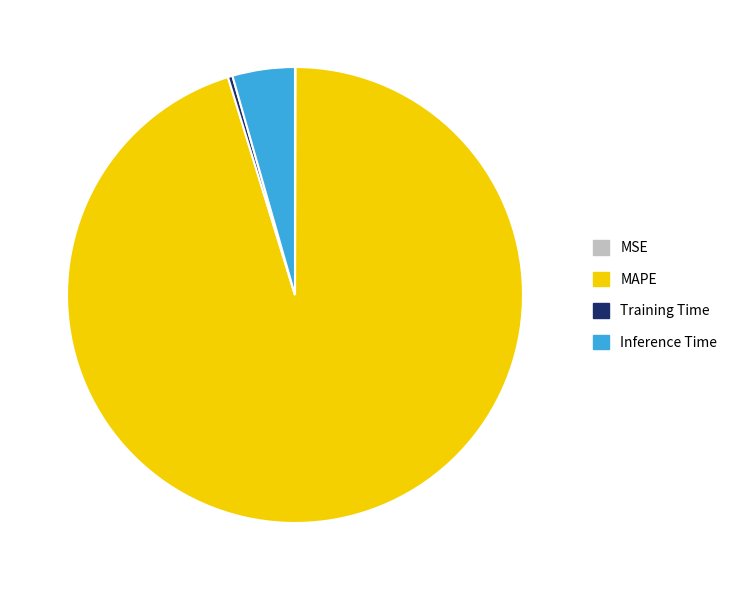

Does any single category account for the majority?

Yes